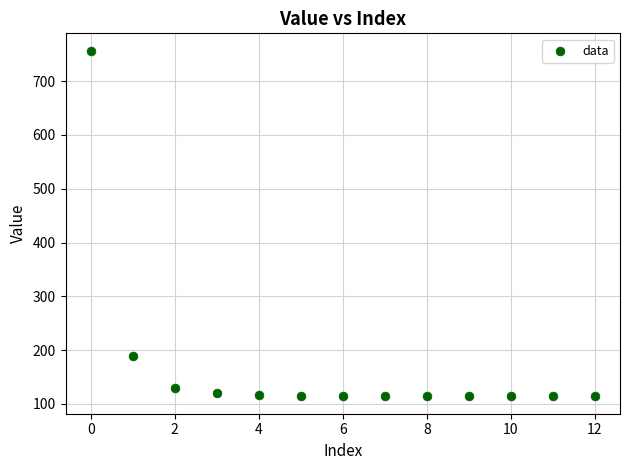

What Y value in the scatter plot is closest to 435?

188.7